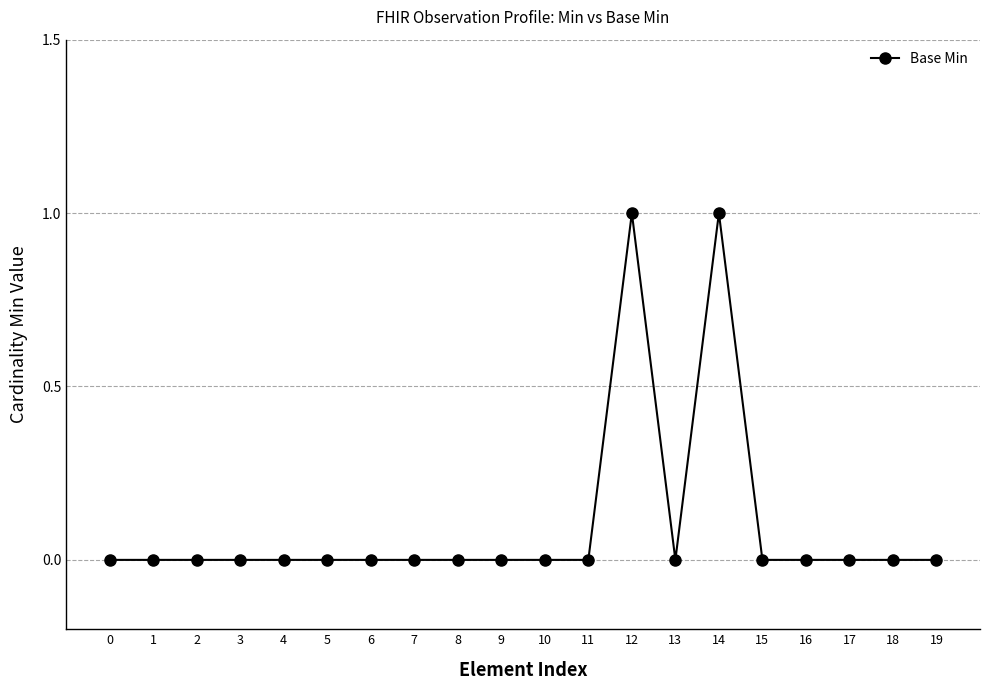

Does the chart display data point markers on the line(s)?

Yes